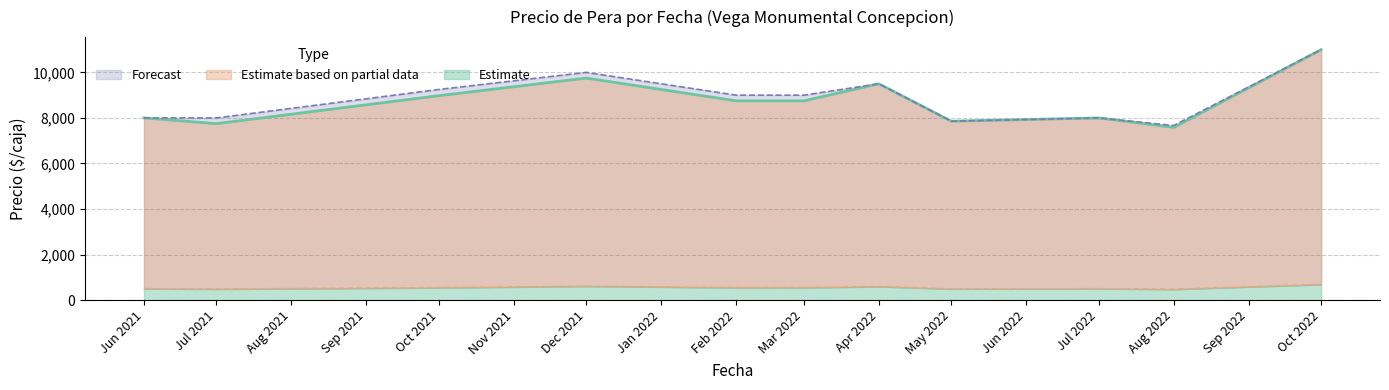

Where is the first local minimum for Precio maximo?

1